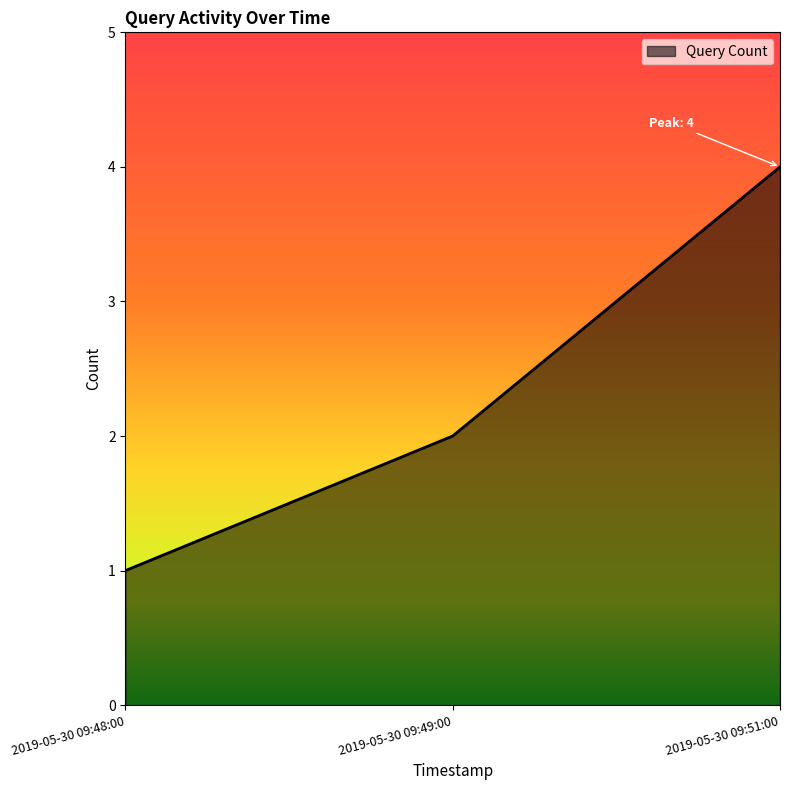

What position from the right is 2019-05-30 09:49:00?

2